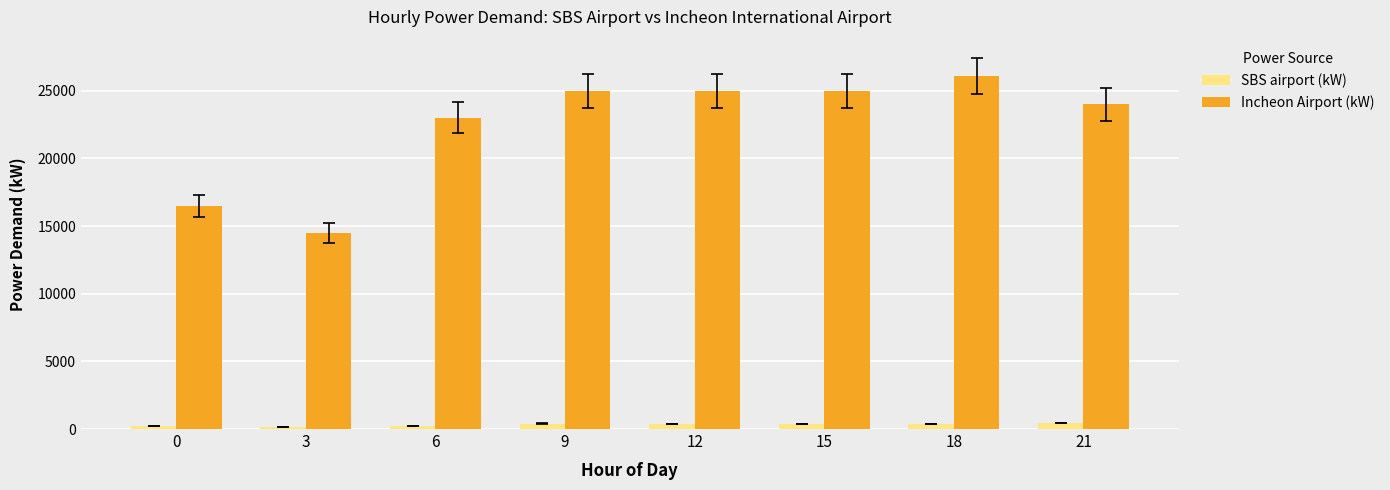

Rank the series at 21 from lowest to highest value.

SBS airport (kW), Incheon Airport (kW)